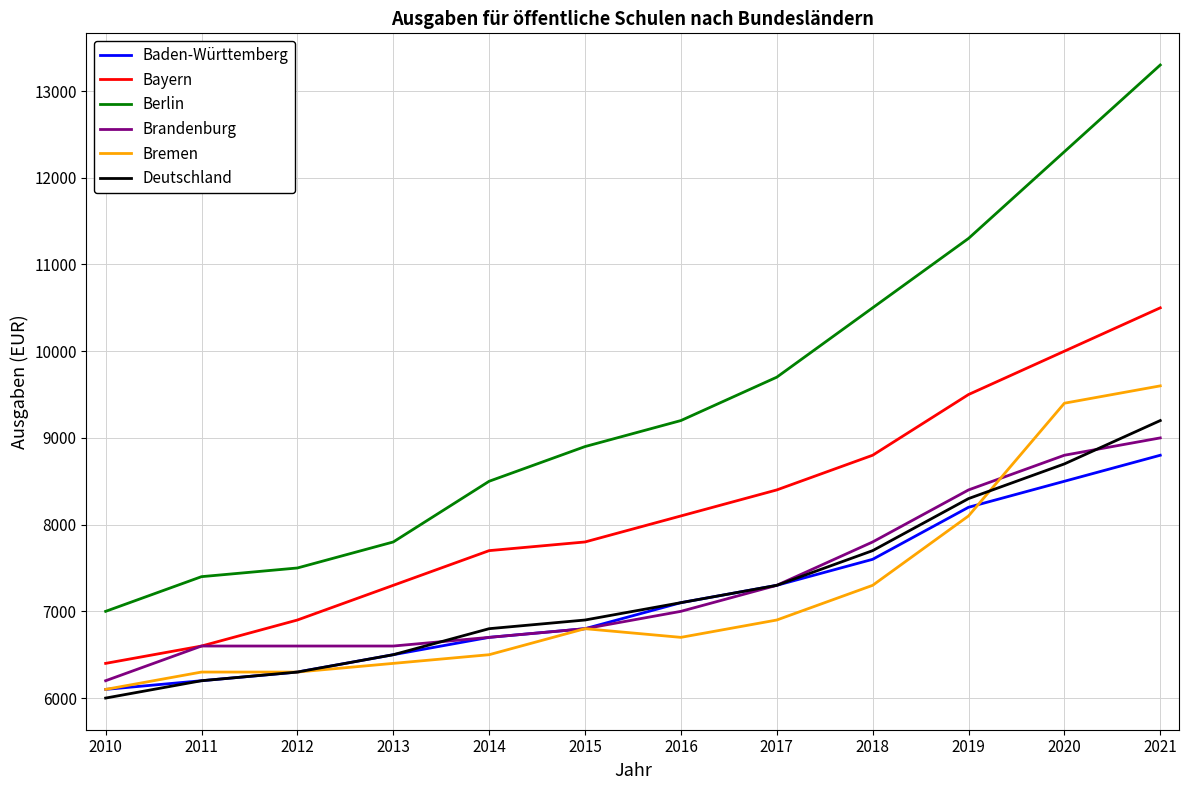

True or false: Bayern has more than 1 points higher than both neighbors.

False